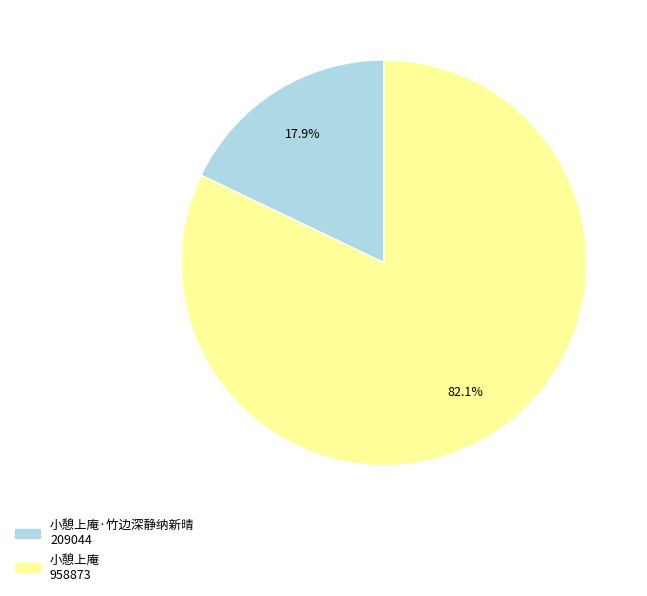

Is there any slice that represents more than half of the pie?

Yes